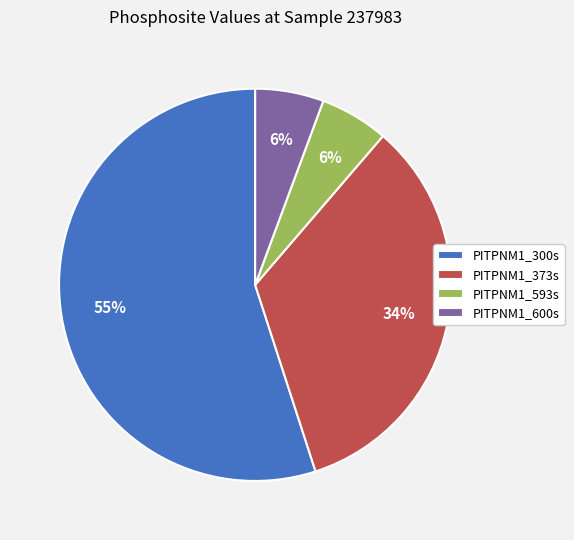

What is the largest slice in the pie chart?

PITPNM1_300s